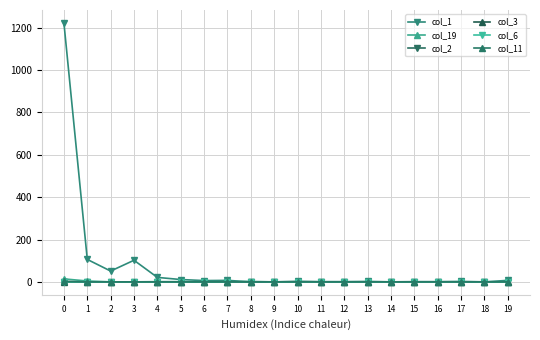

Reading left to right, transcribe all the data shown in this chart.

col_1: 1223	106	51	102	21	11	6	7	0	0	2	1	1	2	0	1	1	2	0	7
col_19: 14	4	0	0	1	1	0	0	0	0	0	0	0	0	0	0	0	0	0	0
col_2: 0	0	0	0	0	0	0	0	1	0	1	0	0	0	0	0	0	0	0	0
col_3: 1	0	0	0	0	0	0	0	0	0	0	0	0	0	0	0	0	0	0	0
col_6: 0	0	0	0	0	0	0	0	1	0	0	0	0	0	0	0	0	0	0	0
col_11: 2	0	0	0	0	0	0	0	0	0	0	0	0	0	0	0	0	0	0	0